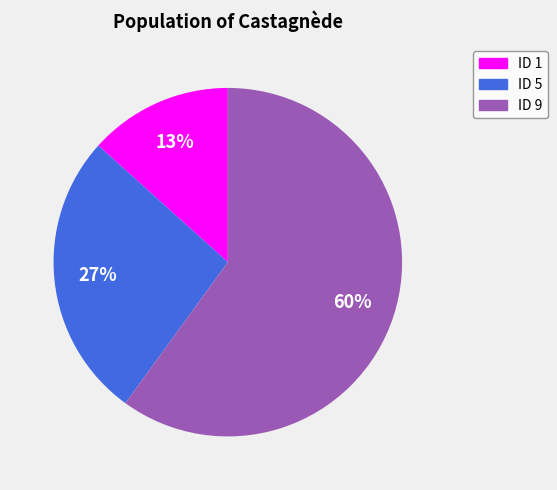

What is the largest slice in the pie chart?

ID 9